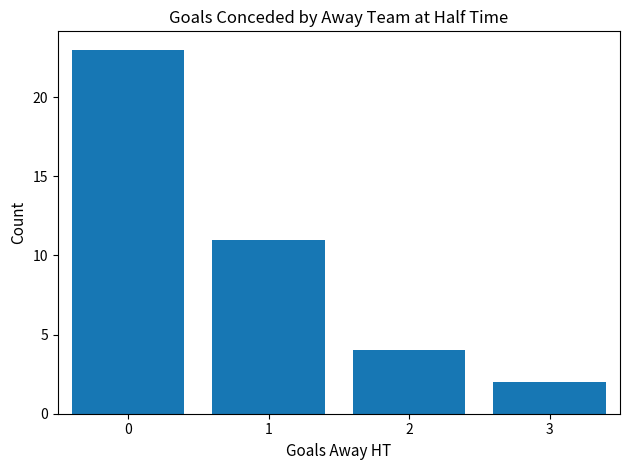

What is the change in value from 2 to 3?

-2